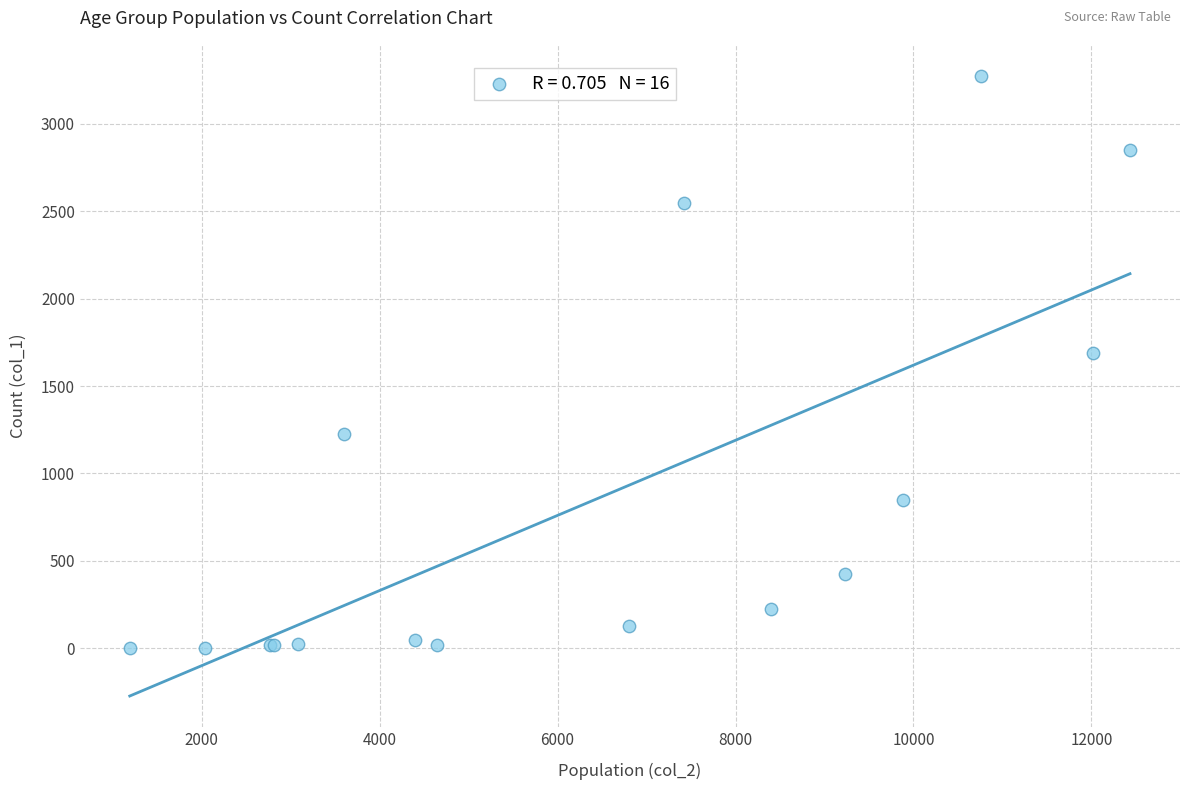

What Y value in the scatter plot is closest to 1638?

1690